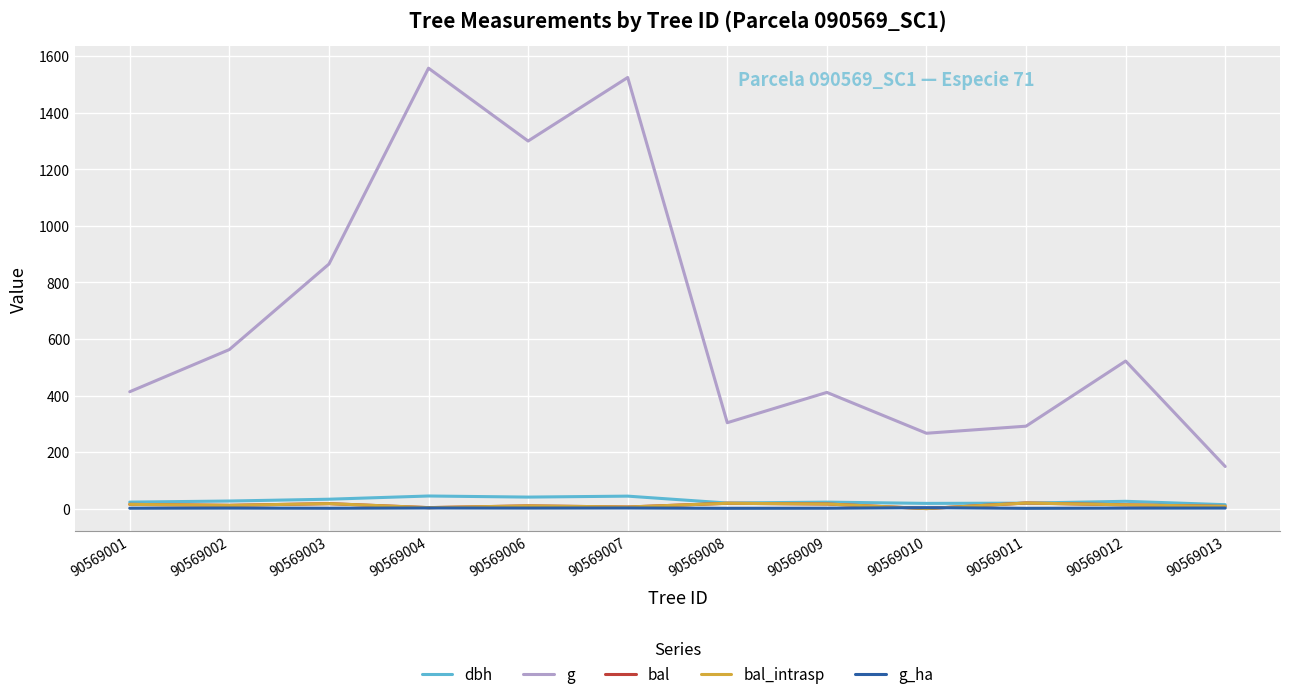

Does the chart display data point markers on the line(s)?

No